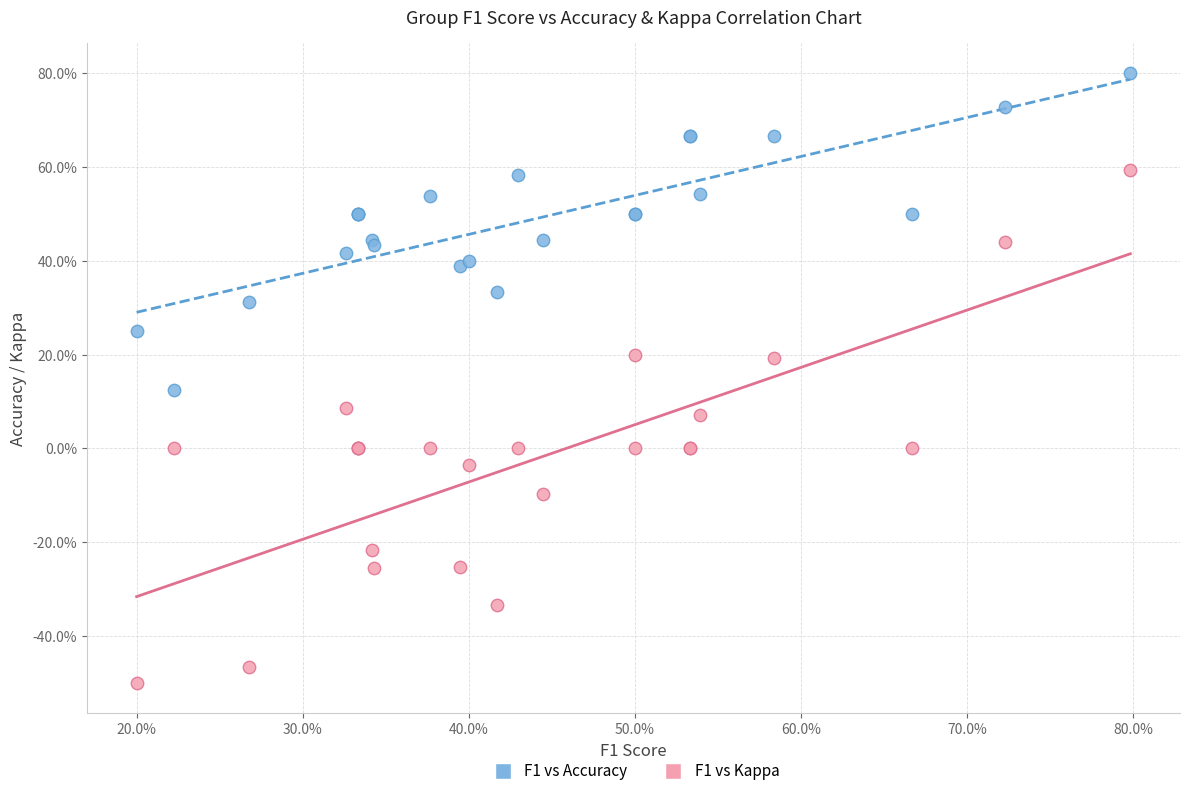

Which series has the largest Y range (max minus min)?

F1 vs Kappa